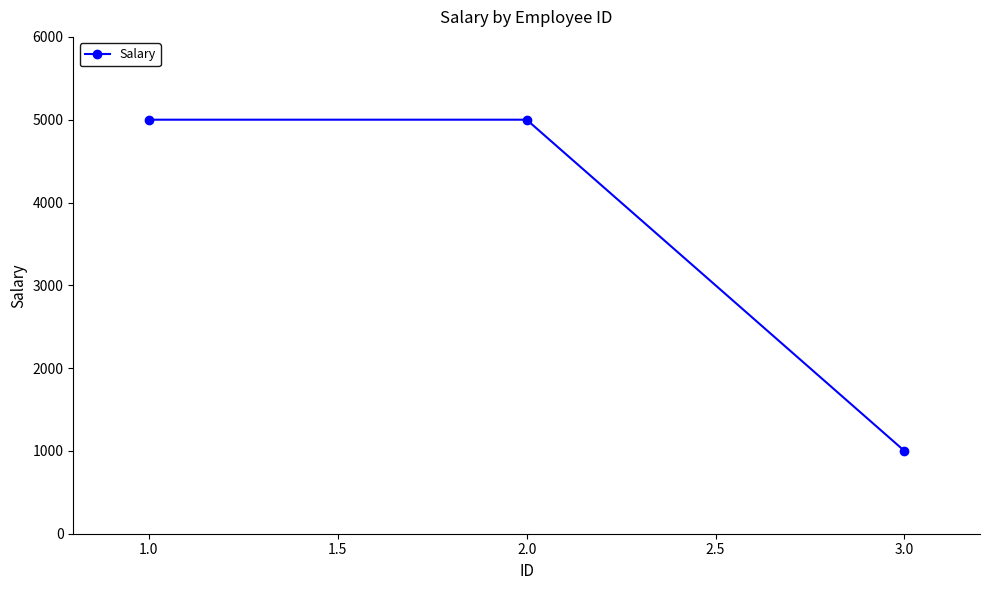

Is it true that the value at 3.0 is 369?

False